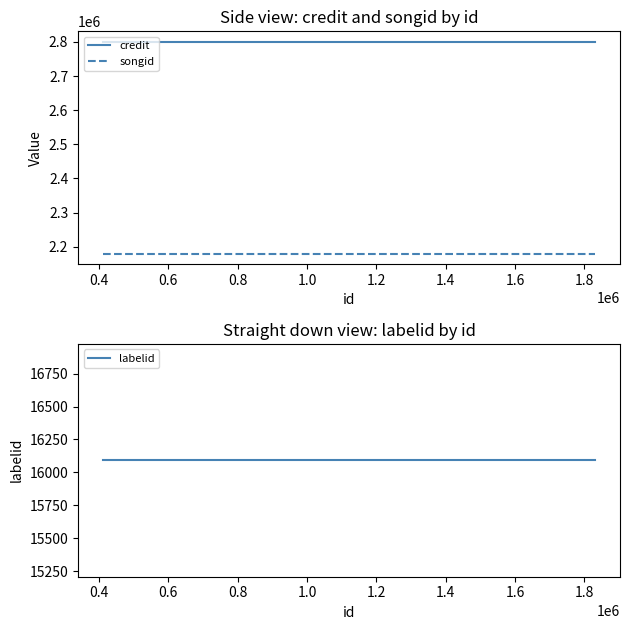

What is the difference between the highest and lowest values at 1.2?

2783742